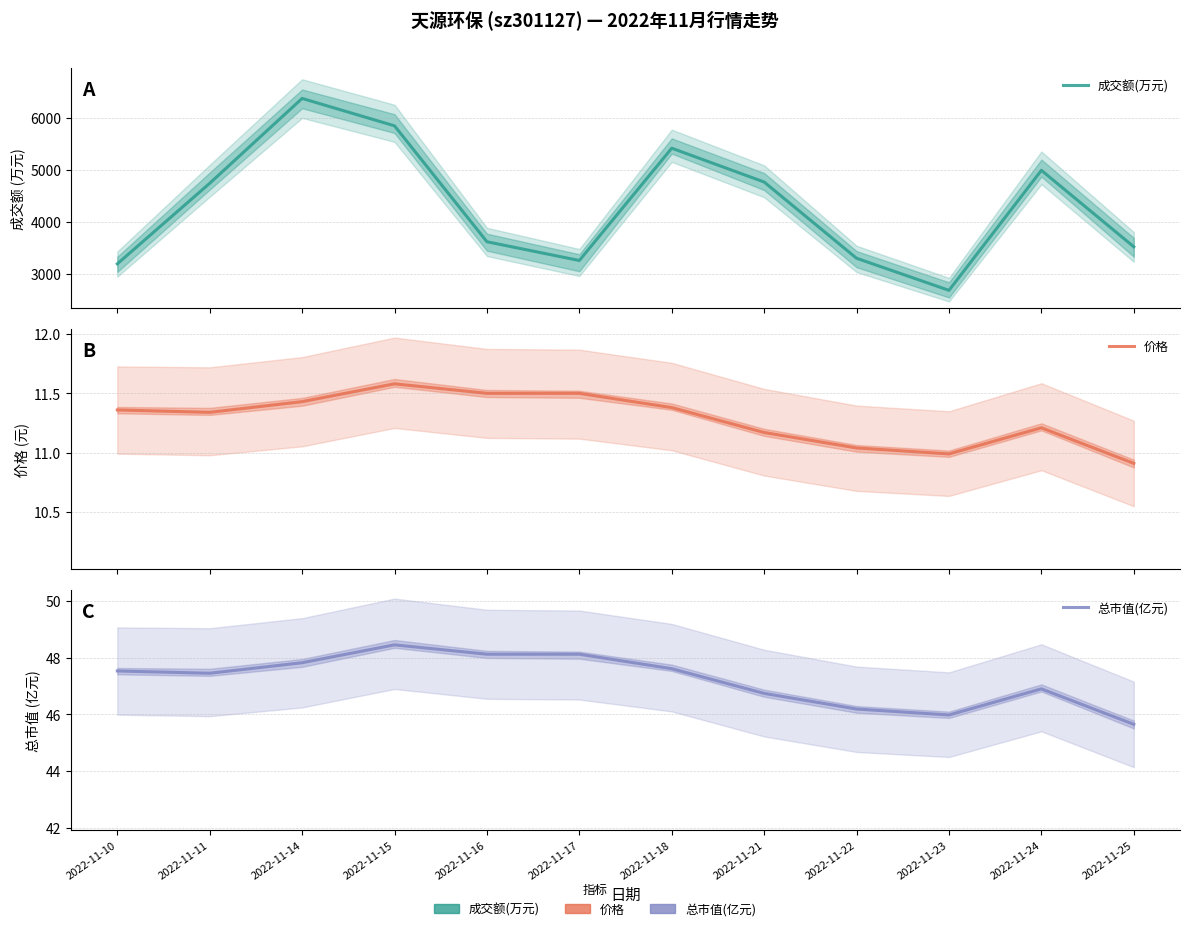

Is the value of 价格 at 2022-11-14 greater than the value of 总市值(亿元) at 2022-11-22?

No